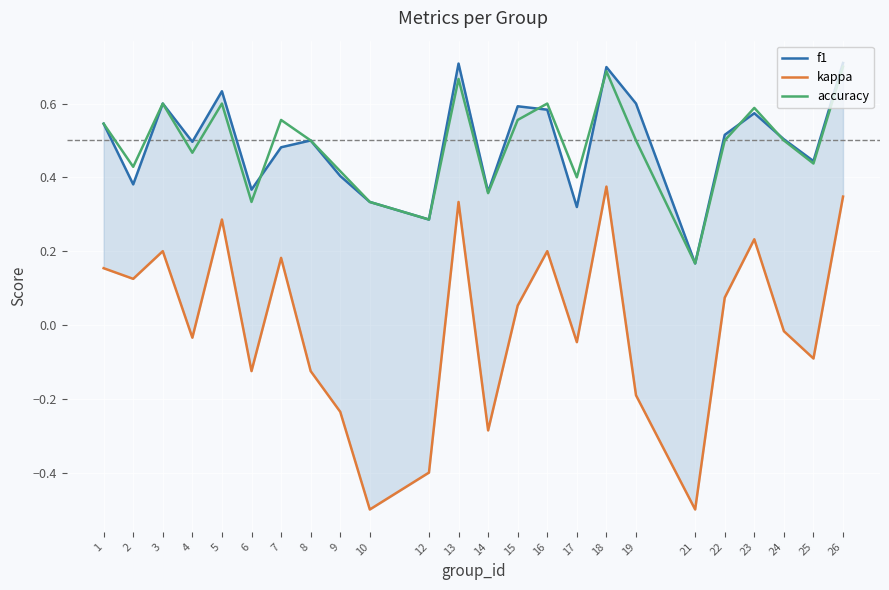

At how many categories does at least one series exceed 0?

24